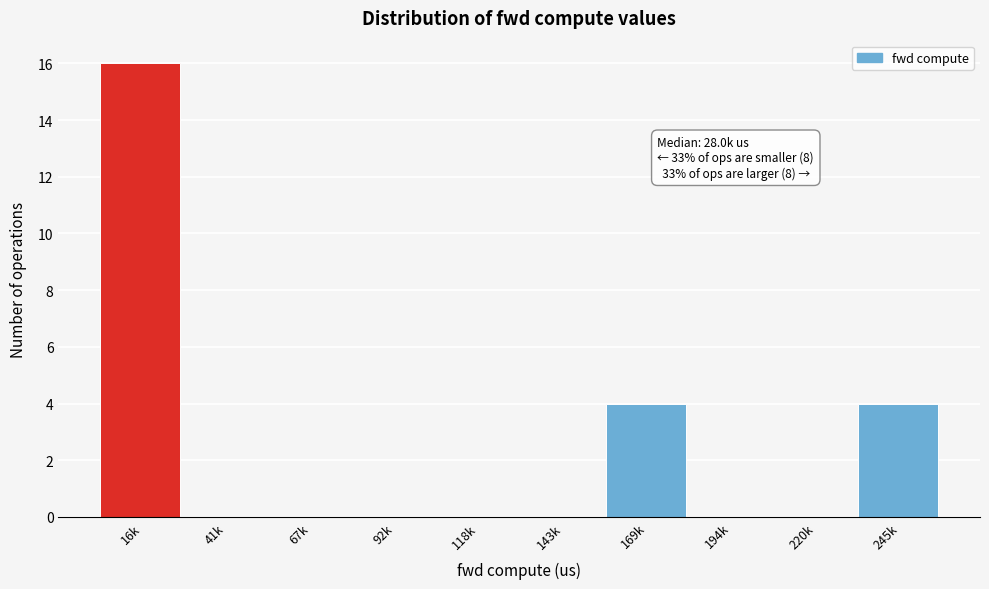

Reading left to right, extract all data points from this chart.

16k=16	41k=0	67k=0	92k=0	118k=0	143k=0	169k=4	194k=0	220k=0	245k=4